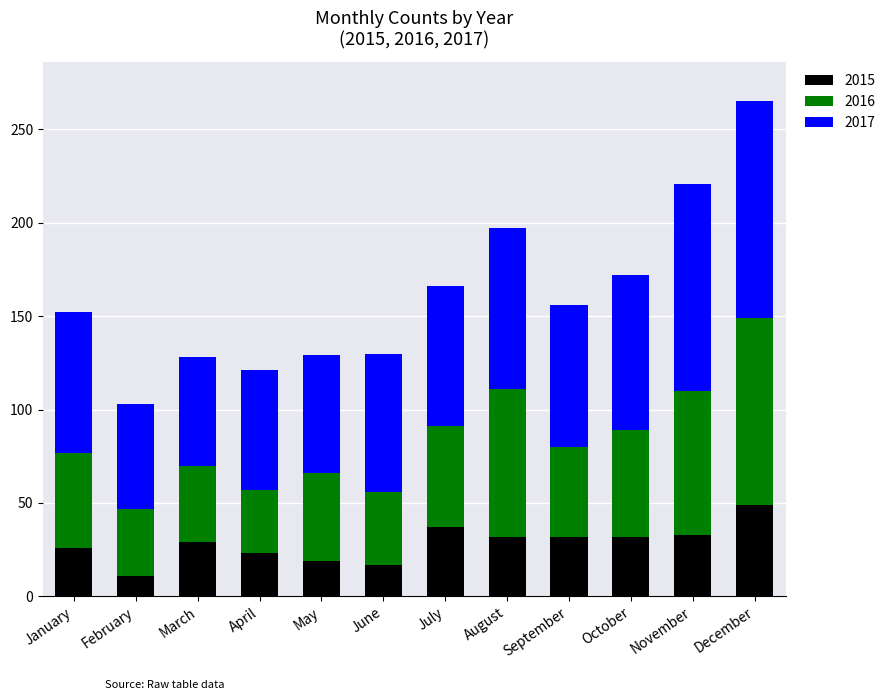

What is the sum of the 2015 values at July and March?

66